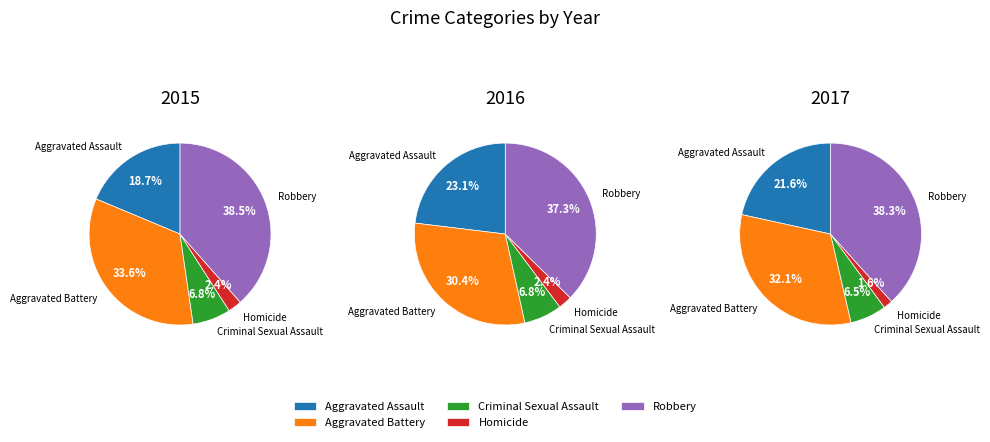

Which has a higher value, Aggravated Battery or Robbery?

Robbery